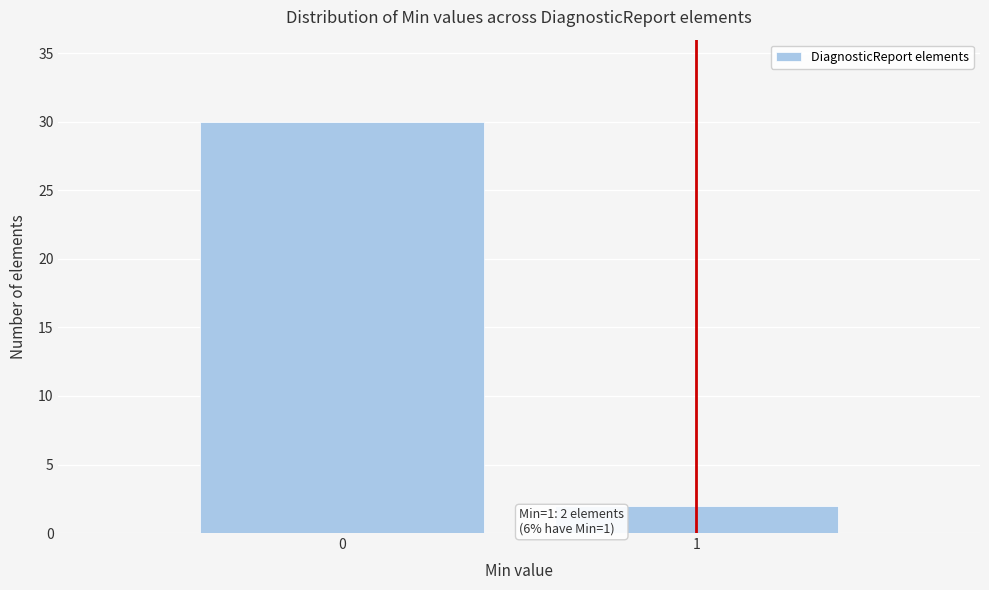

Reading left to right, list all the values displayed in this chart.

30	2